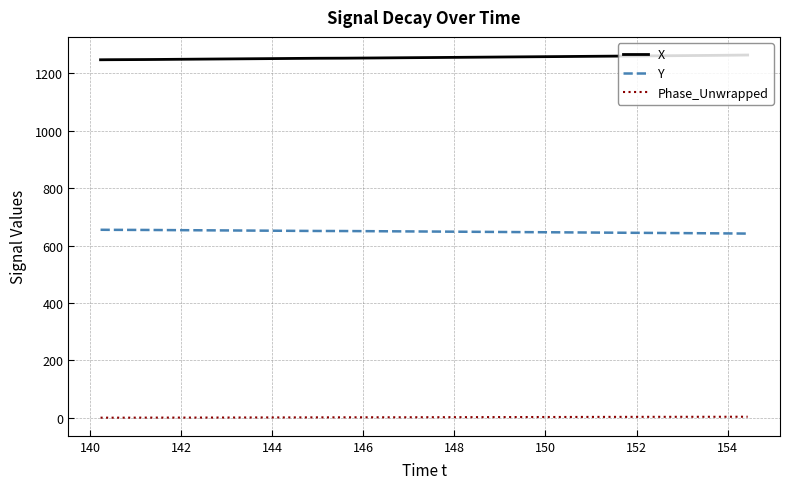

Rank the series by their average value, from lowest to highest.

Phase_Unwrapped, Y, X